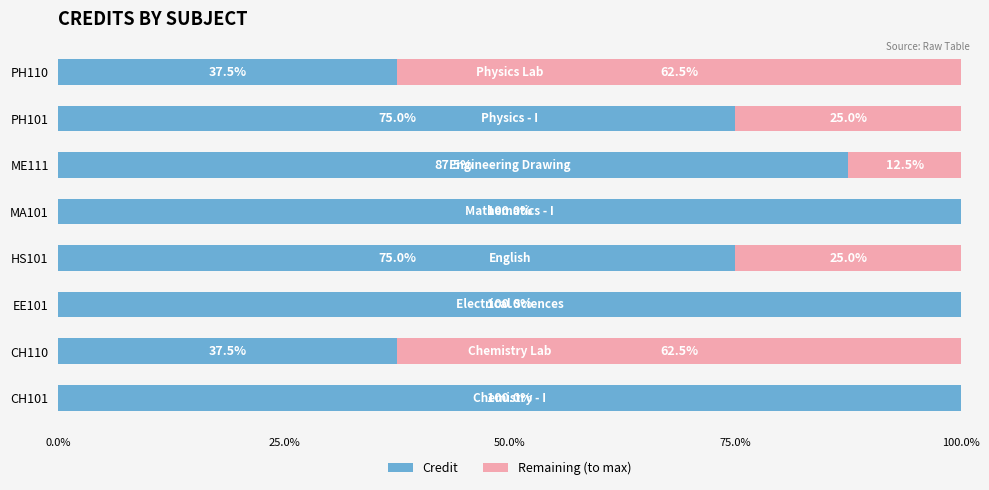

Count the number of data series in this chart.

2